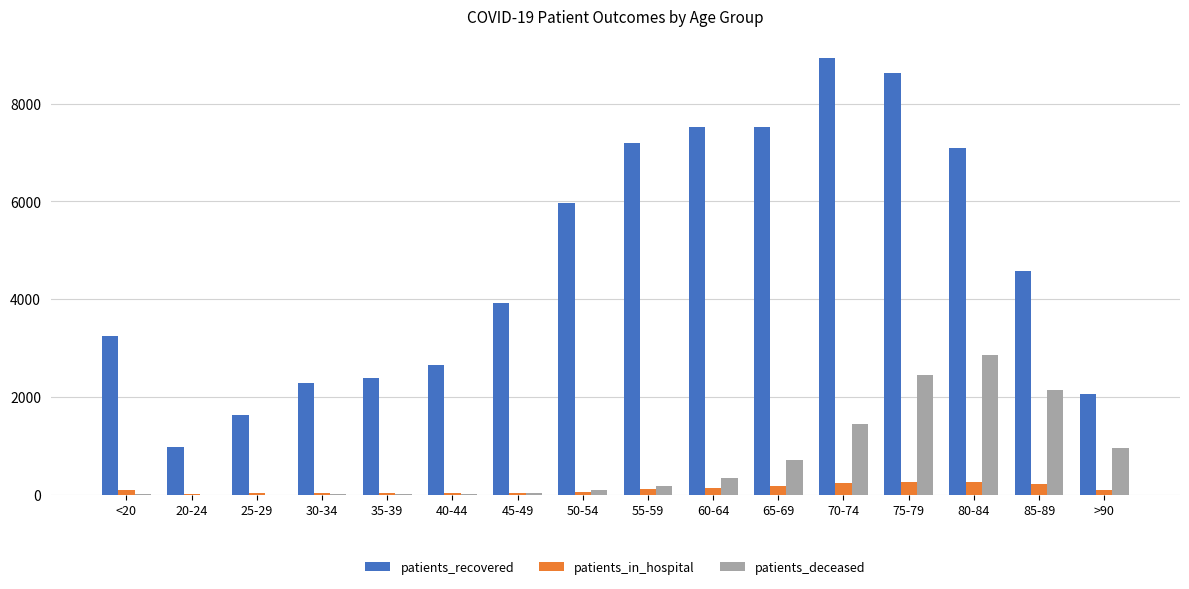

The value of patients_recovered at 80-84 is 7092. True or false?

True